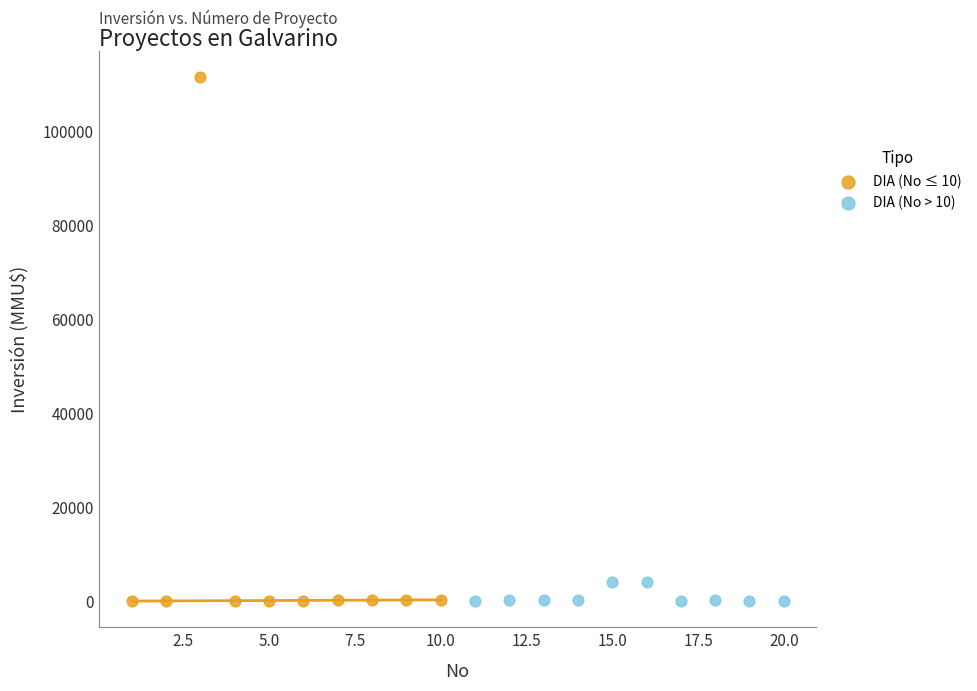

Which series has the largest Y range (max minus min)?

DIA (No ≤ 10)